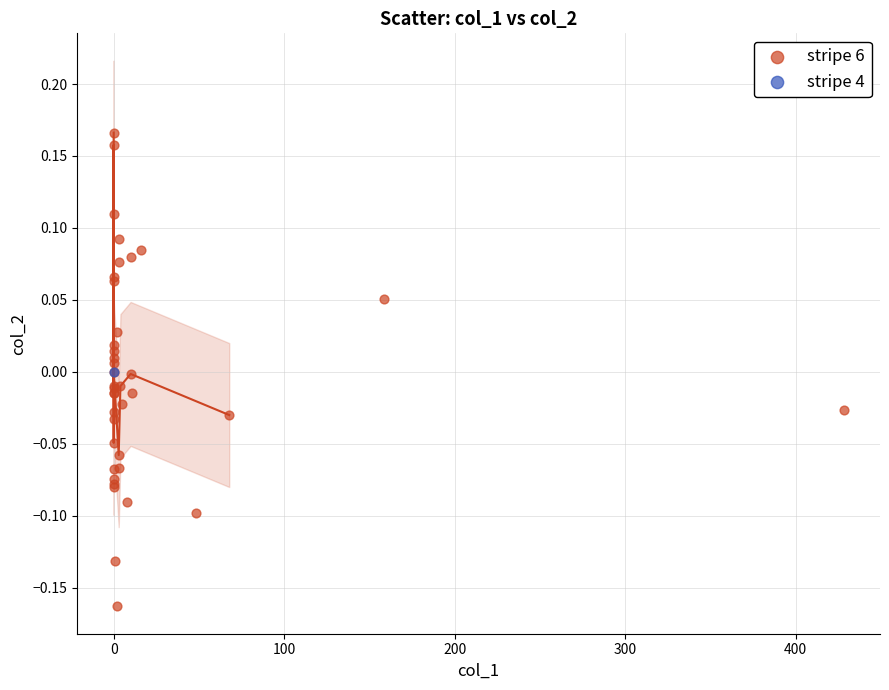

What are all the series names shown in the legend?

stripe 6, stripe 4